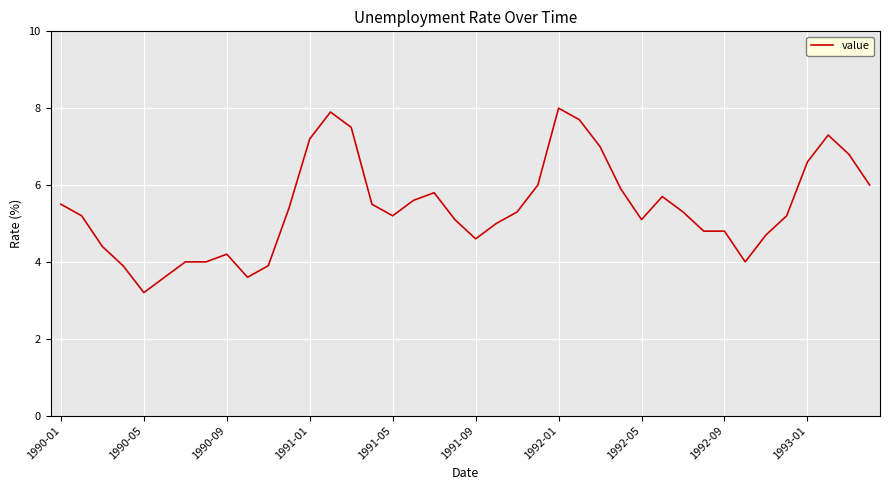

What is the minimum value shown in the chart?

3.2